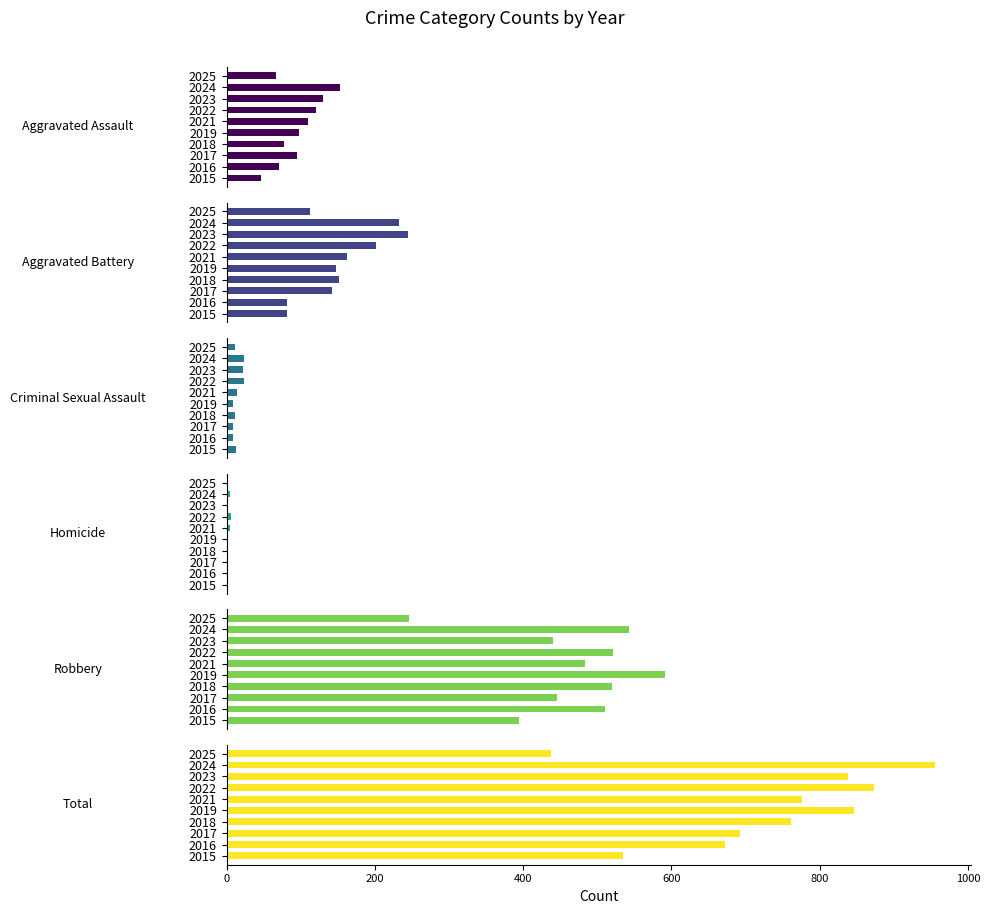

Reading left to right, what are all the values shown in this chart?

Aggravated Assault: 46	71	95	77	98	110	121	130	153	67
Aggravated Battery: 82	82	142	152	148	163	202	244	232	113
Criminal Sexual Assault: 12	8	8	11	8	14	24	22	24	11
Homicide: 0	1	1	1	2	5	6	2	4	1
Robbery: 395	510	446	520	591	484	521	440	543	246
Total: 535	672	692	761	847	776	874	838	956	438